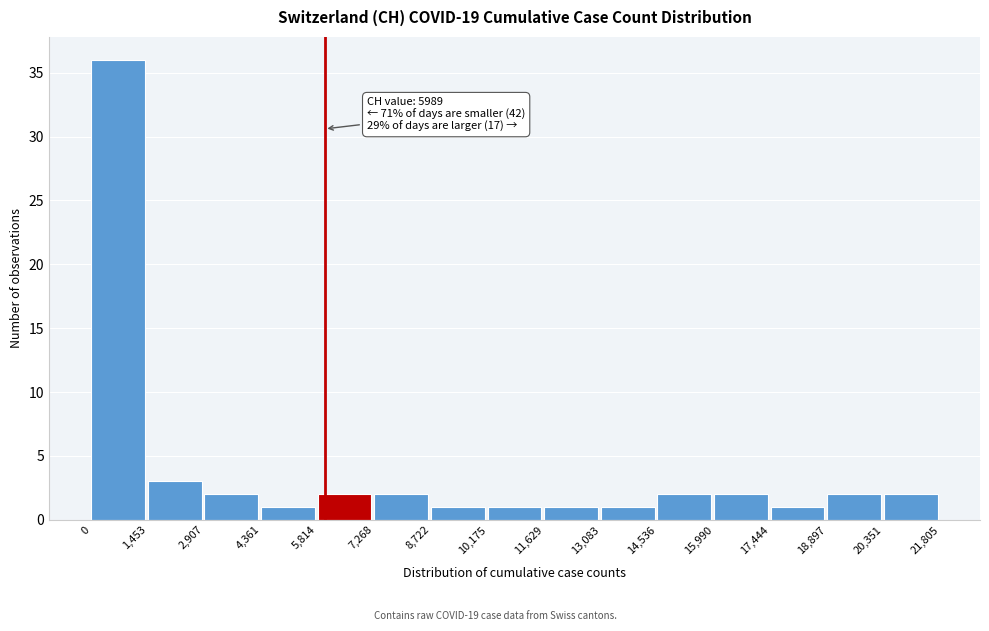

Which range on the x-axis has the tallest bar?

0 to 1,453